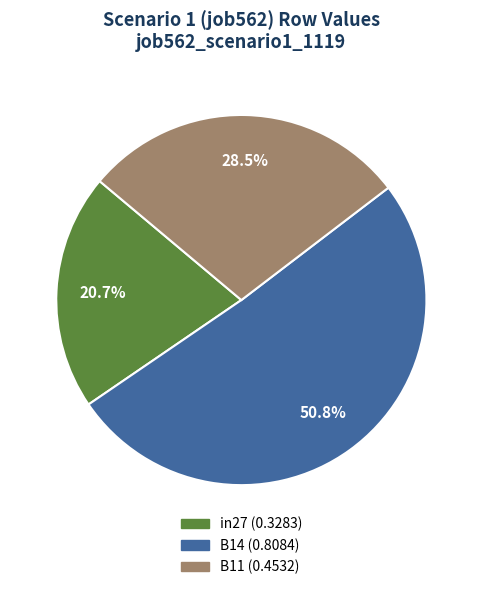

Does any single category account for the majority?

Yes